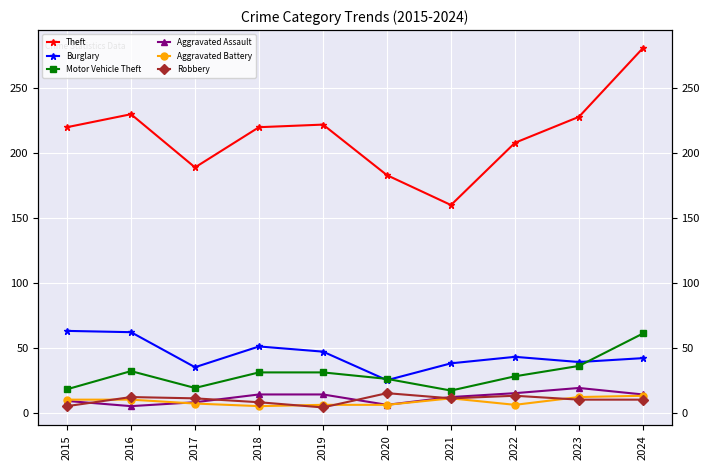

Is it true that Aggravated Battery equals 7 at 2017?

True